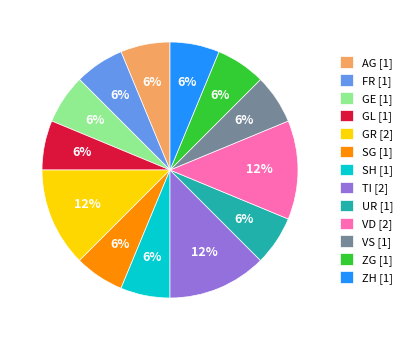

True or false: VS accounts for 25% of the total.

False